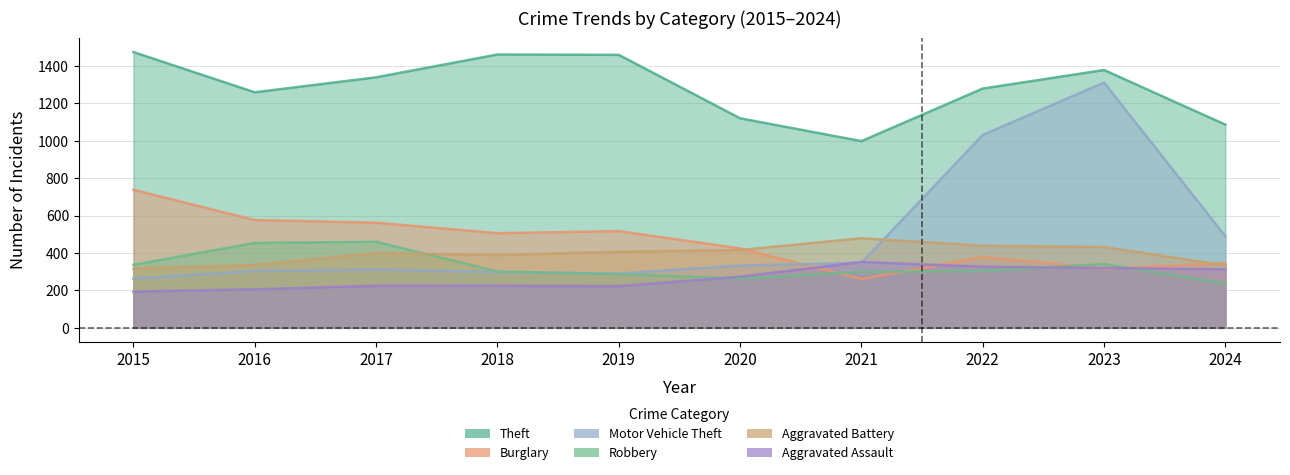

What is the value of the Burglary point at the 7th from the left?

261